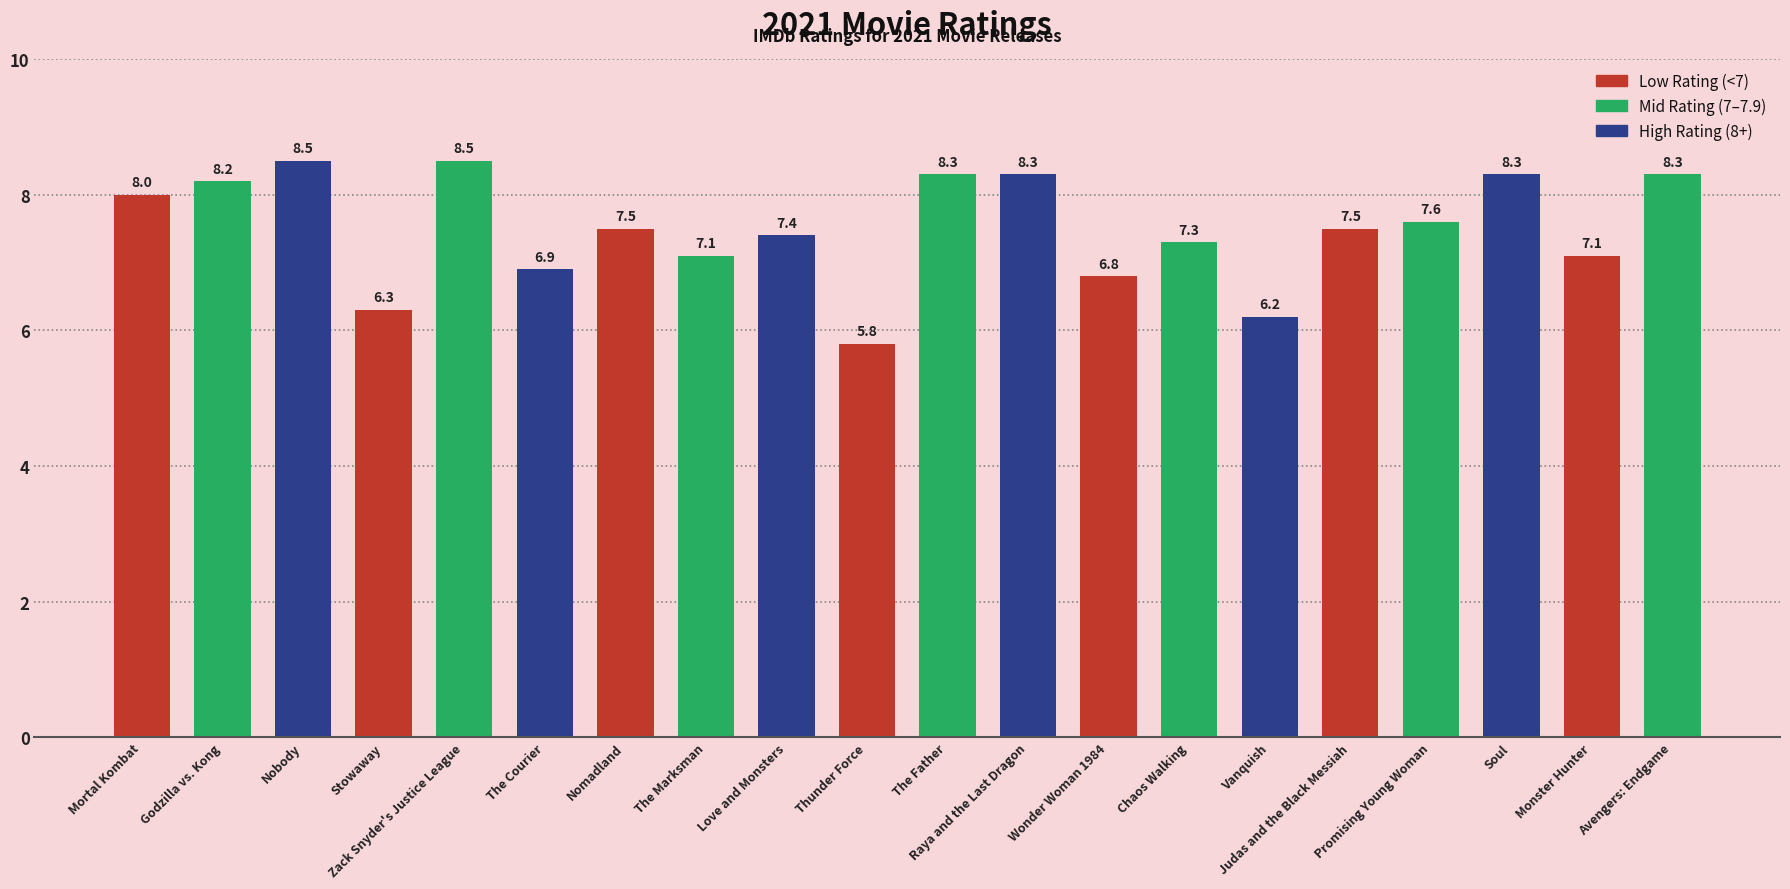

Does the chart contain stacked bars?

No